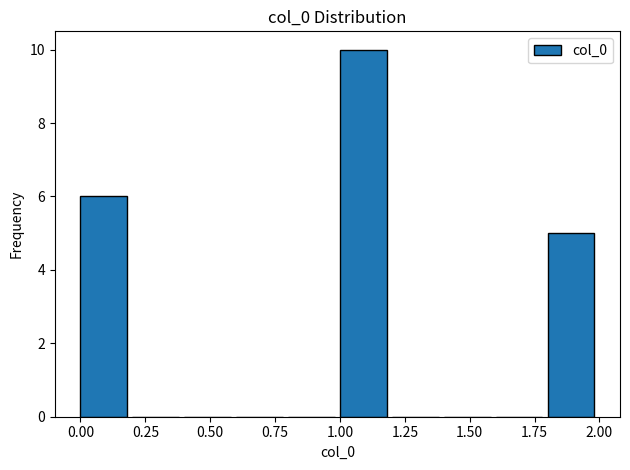

Reading left to right, list every bar in this chart as the range it spans on the x-axis followed by its height. The values are not printed on the chart, so give them approximately, as read against the axis.

0.0 to 0.2: 6
0.2 to 0.4: 0
0.4 to 0.6: 0
0.6 to 0.8: 0
0.8 to 1.0: 0
1.0 to 1.2: 10
1.2 to 1.4: 0
1.4 to 1.6: 0
1.6 to 1.8: 0
1.8 to 2.0: 5